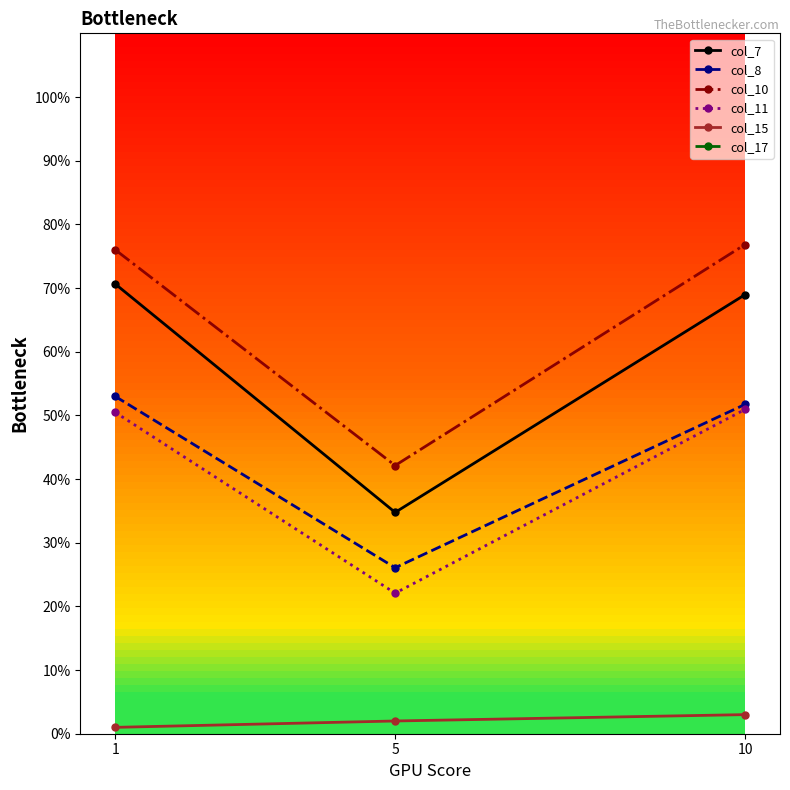

Reading left to right, what are all the values shown in this chart?

col_7: 70.6	34.8	69.0
col_8: 53.0	26.1	51.7
col_10: 76.0	42.1	76.8
col_11: 50.5	22.1	50.9
col_15: 1.0	2.0	3.0
col_17: -79.0	-82.0	-82.0